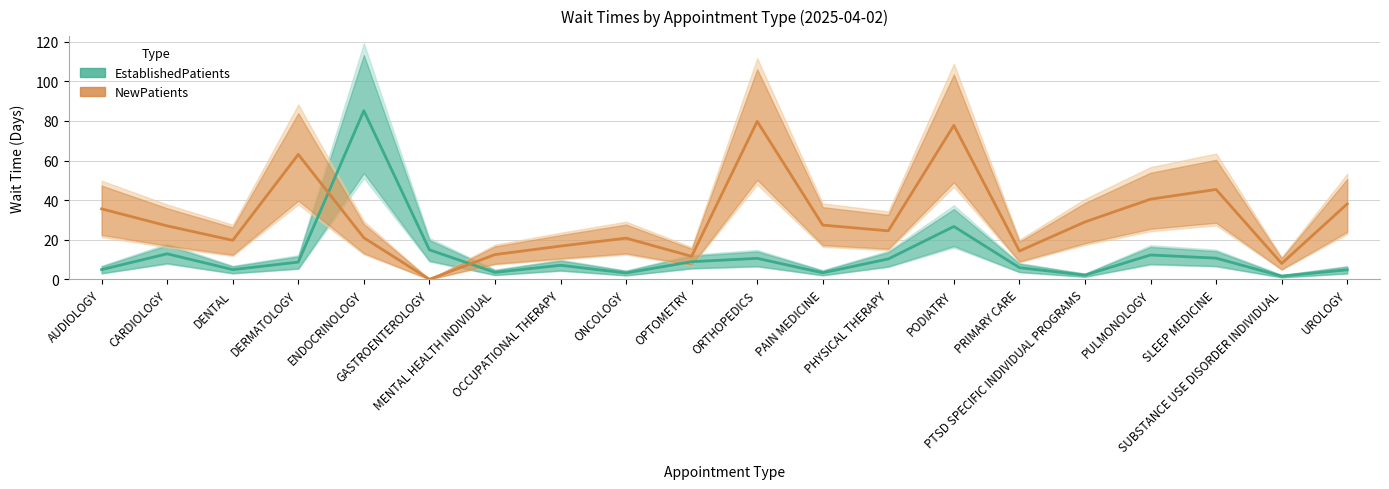

Between MENTAL HEALTH INDIVIDUAL and GASTROENTEROLOGY, which is larger?

GASTROENTEROLOGY